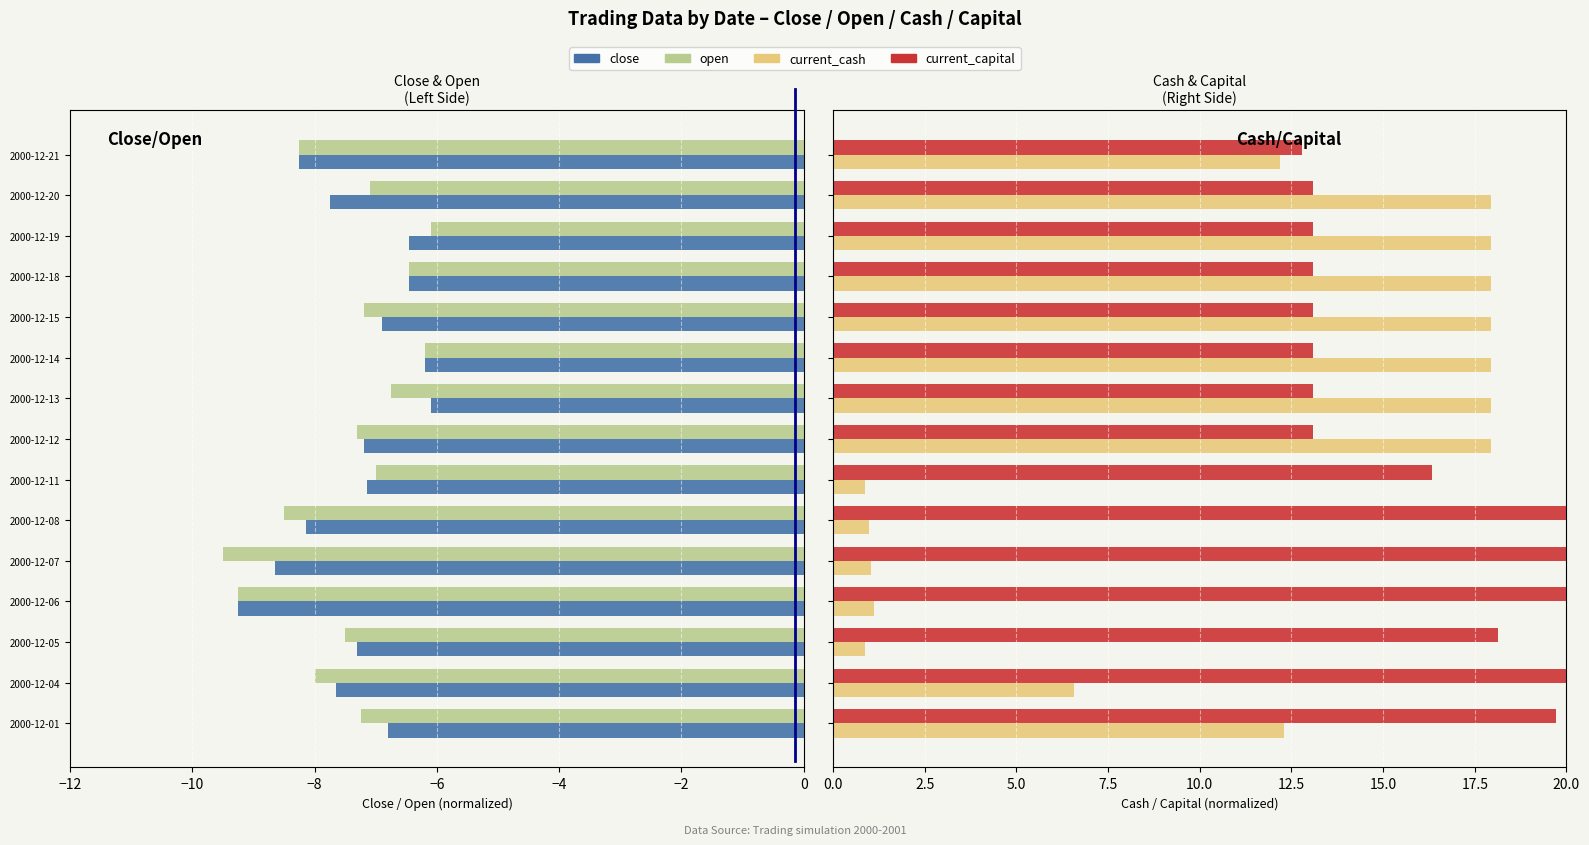

What is the value of the close bar at the 8th from the left?

-7.2